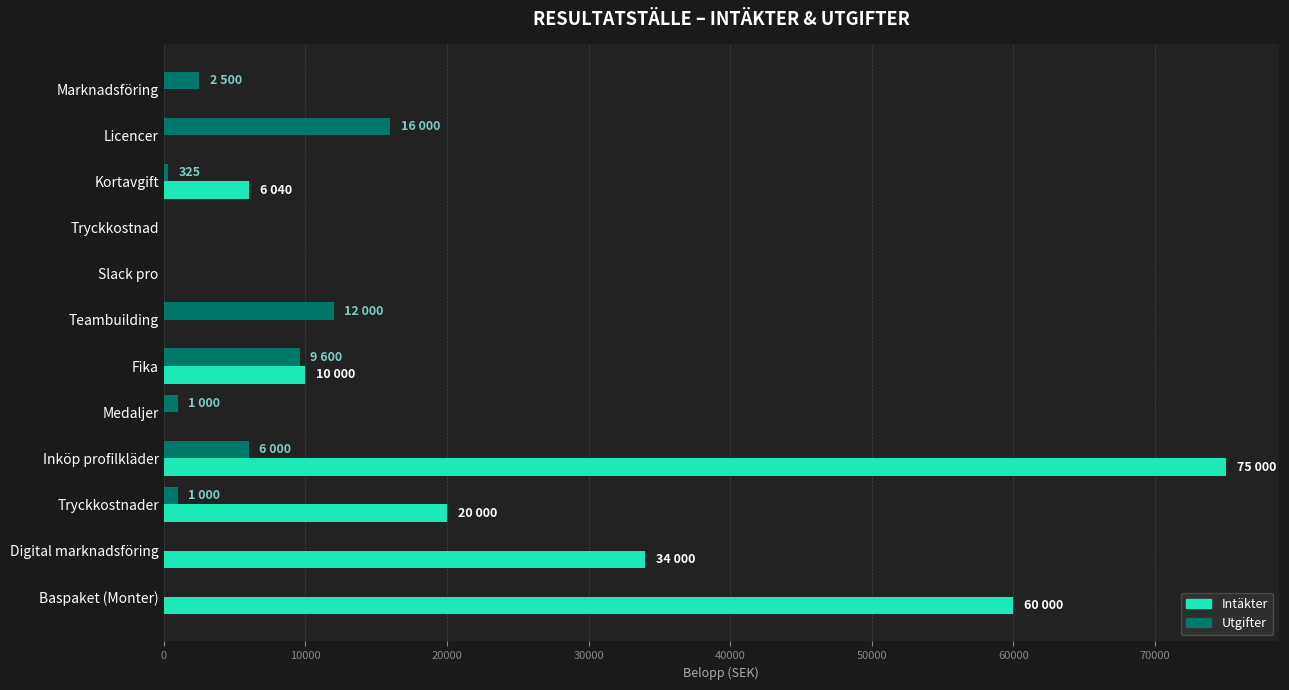

Which category has the highest value across all series?

Inköp profilkläder